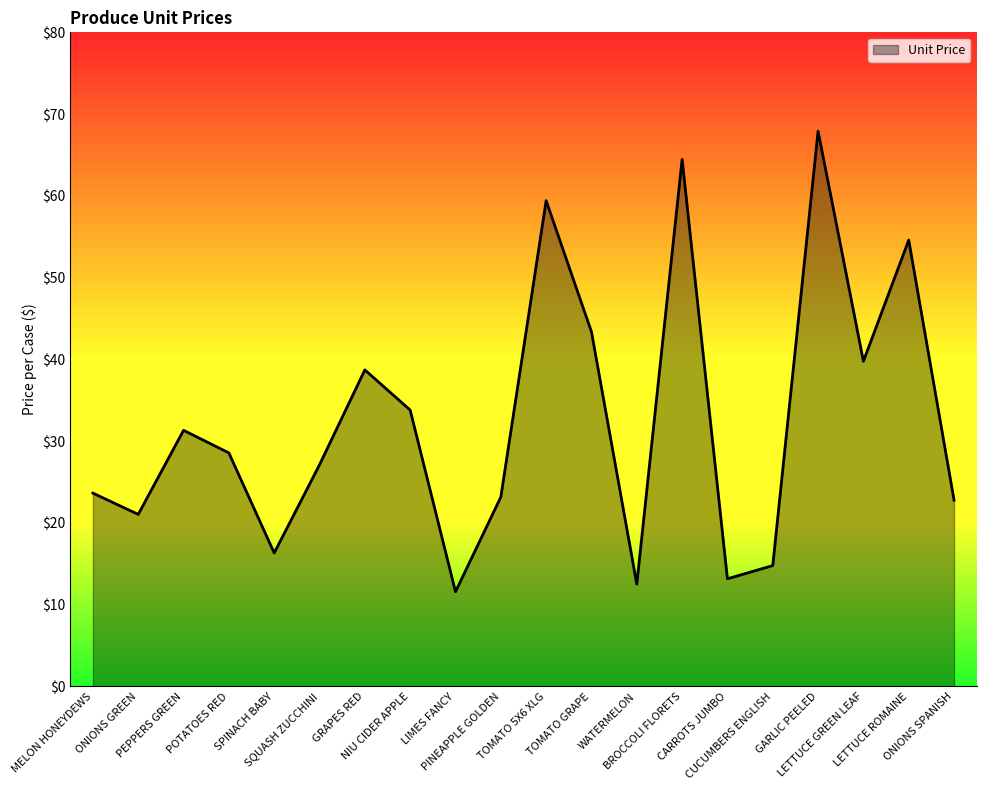

What is the difference between the maximum and minimum values?

56.3